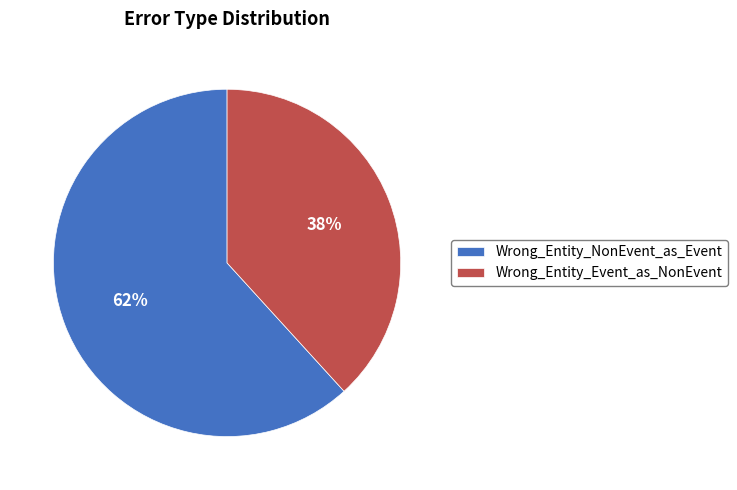

Is the sum of Wrong_Entity_Event_as_NonEvent and Wrong_Entity_NonEvent_as_Event greater than half?

Yes